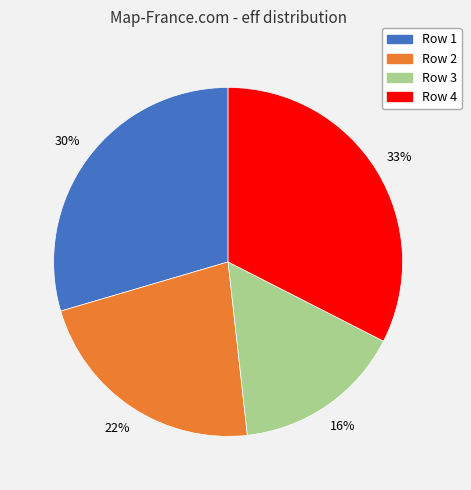

How many segments does this pie chart have?

4